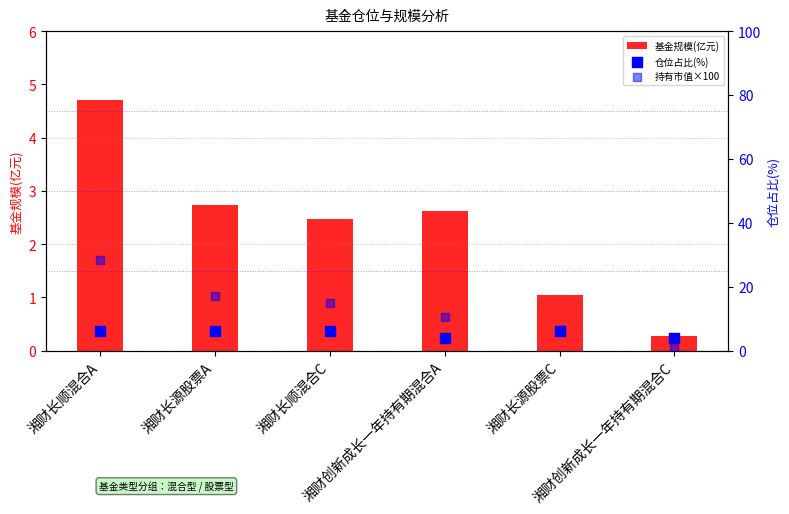

What are all the series names shown in the legend?

基金规模(亿元), 仓位占比(%), 持有市值×100